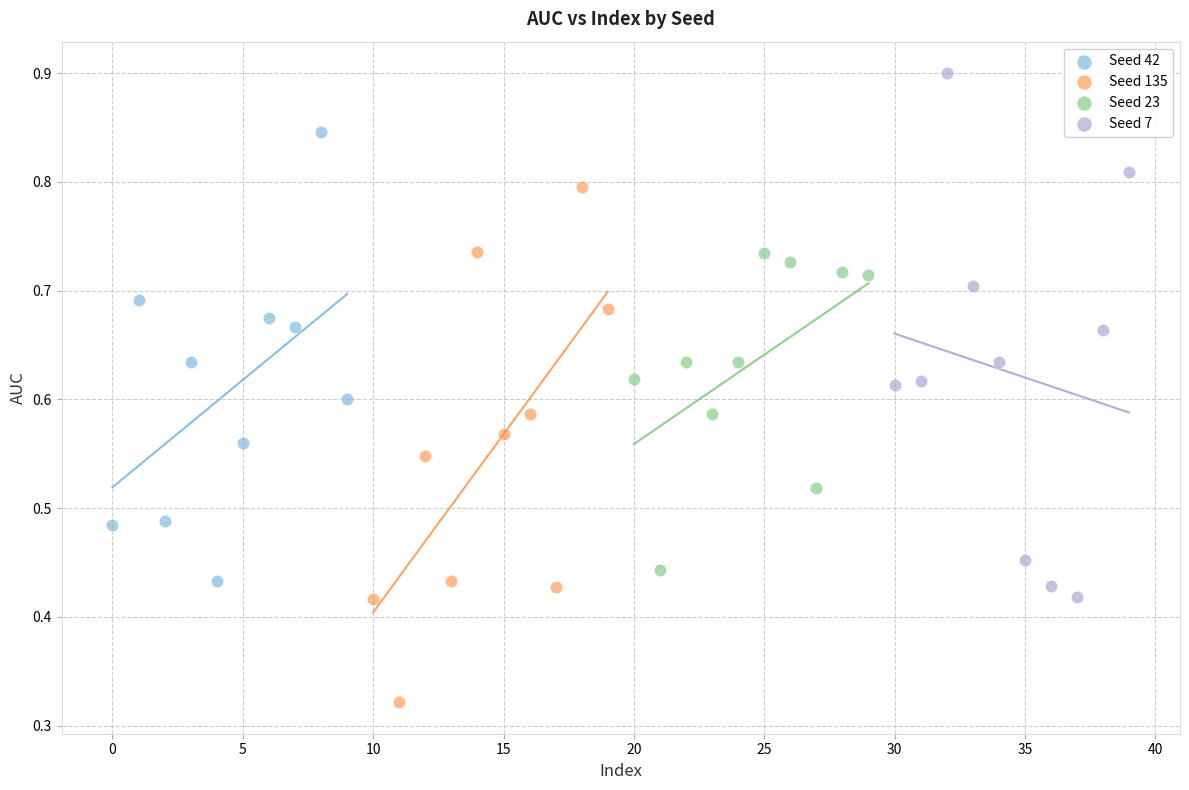

Which series reaches the minimum Y coordinate?

Seed 135